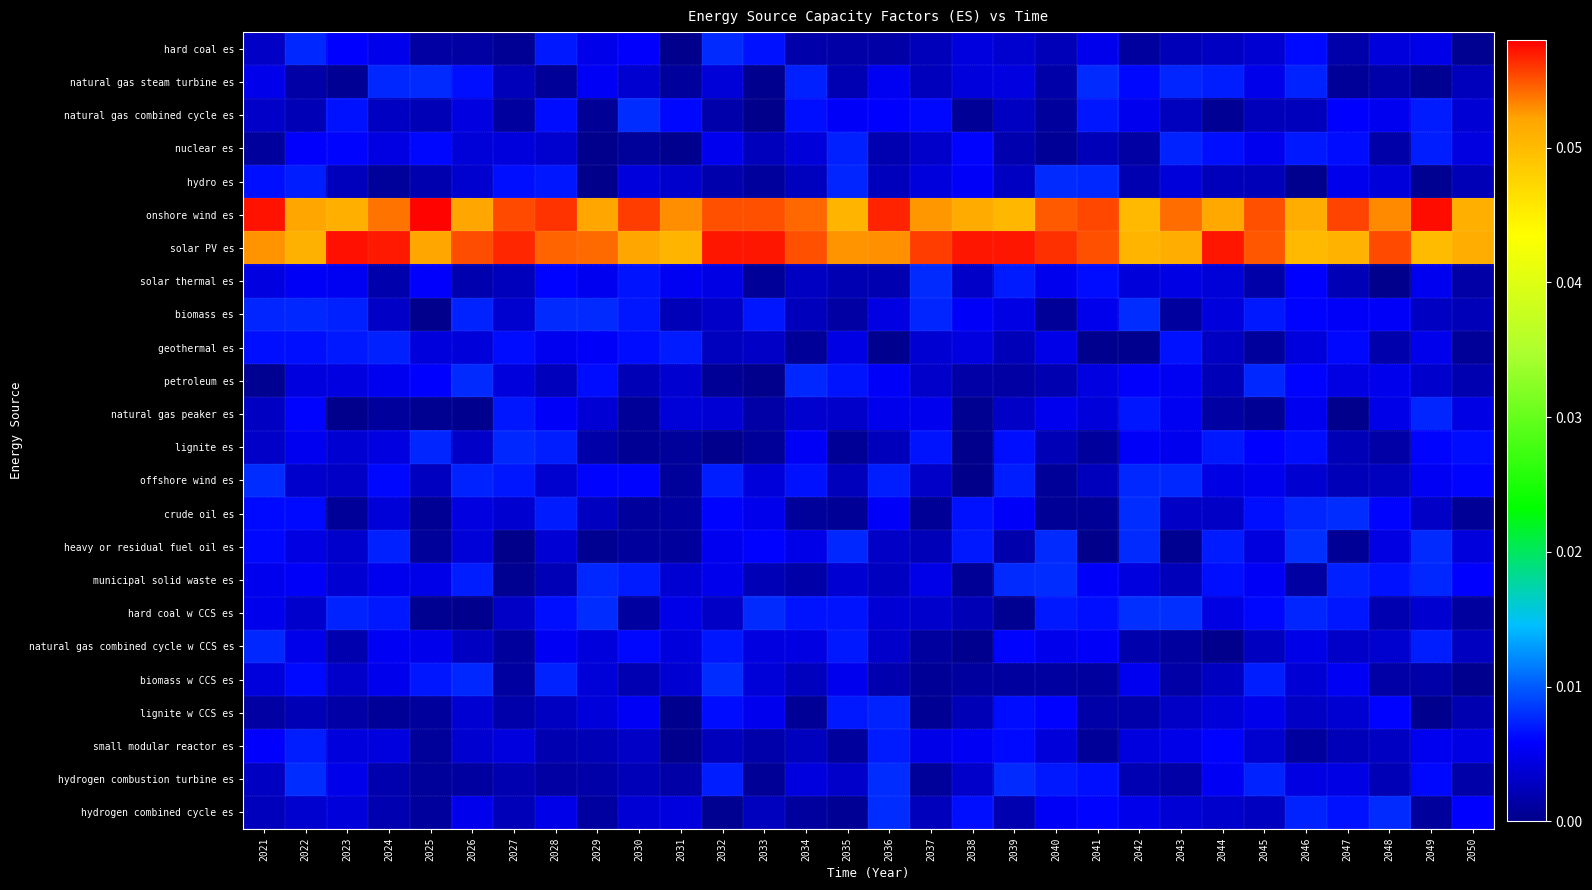

Which series has the largest total across all categories?

solar PV es